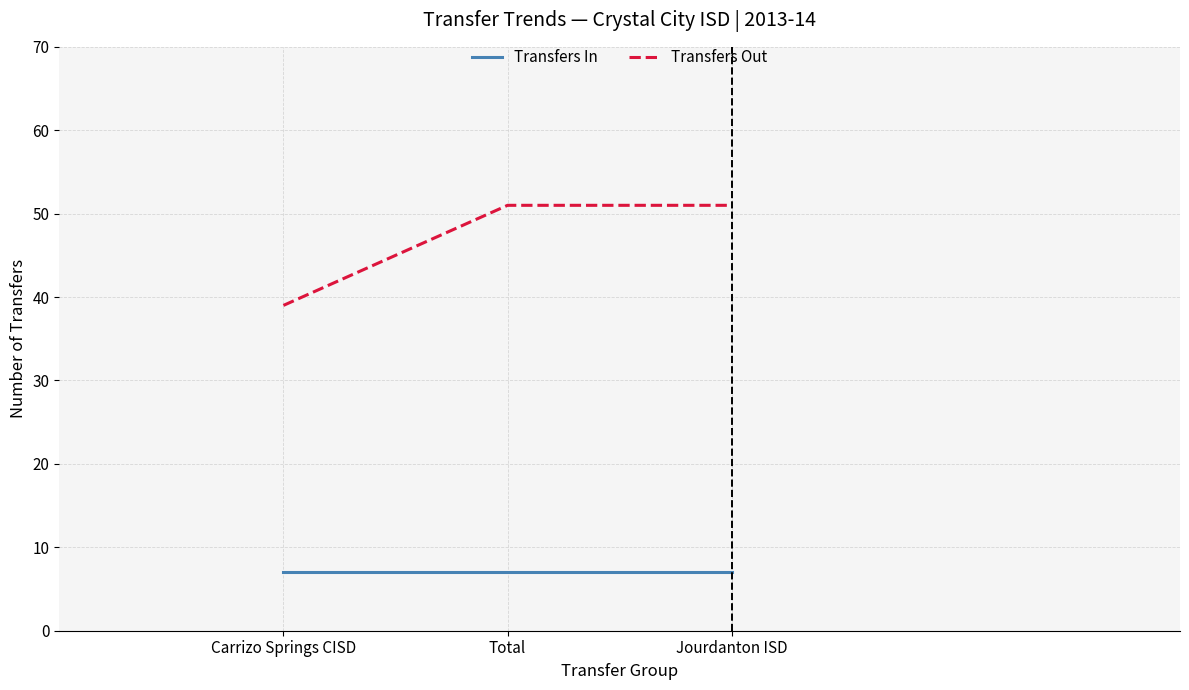

What position from the right is Total?

2